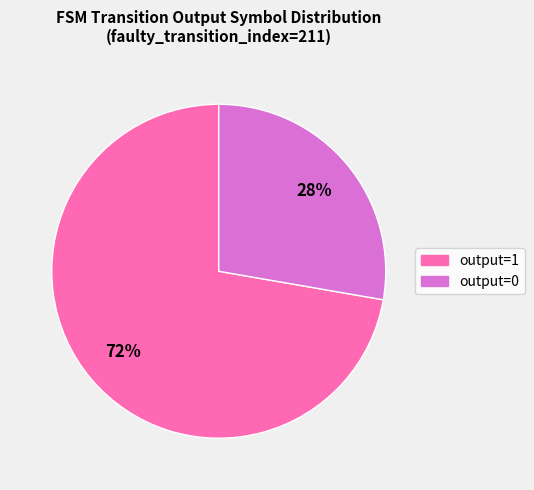

Is there any slice that represents more than half of the pie?

Yes